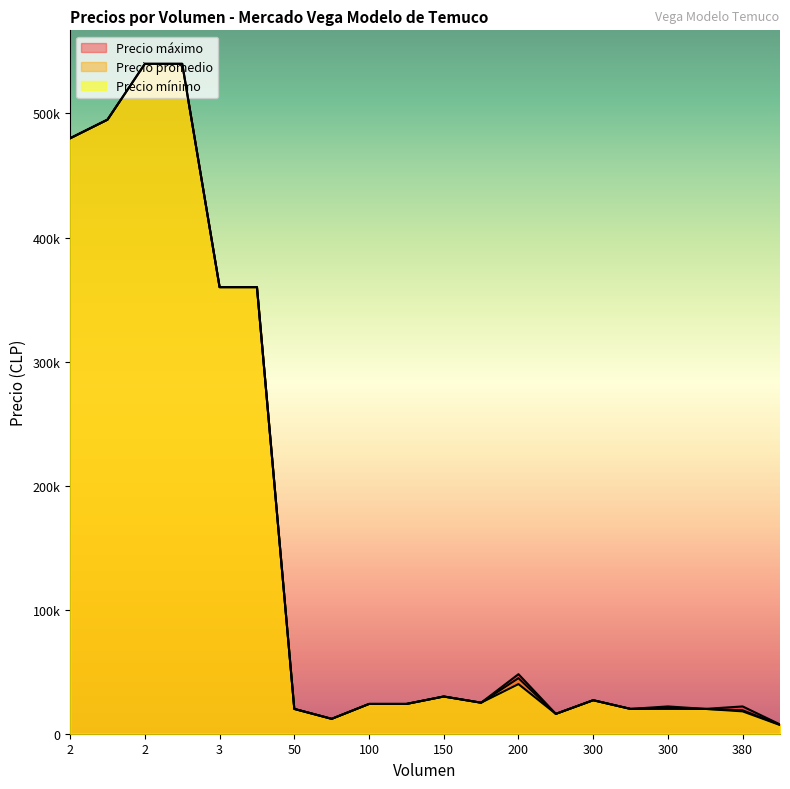

True or false: Precio mínimo has more than 2 points higher than both neighbors.

True